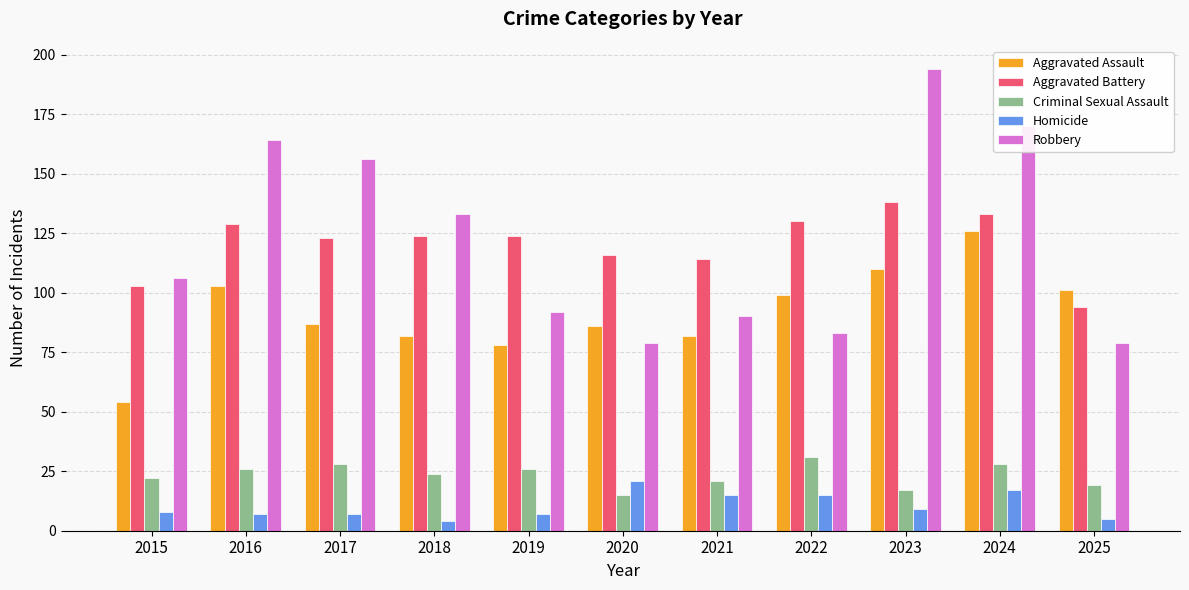

Is it true that Criminal Sexual Assault equals 17 at 2023?

True